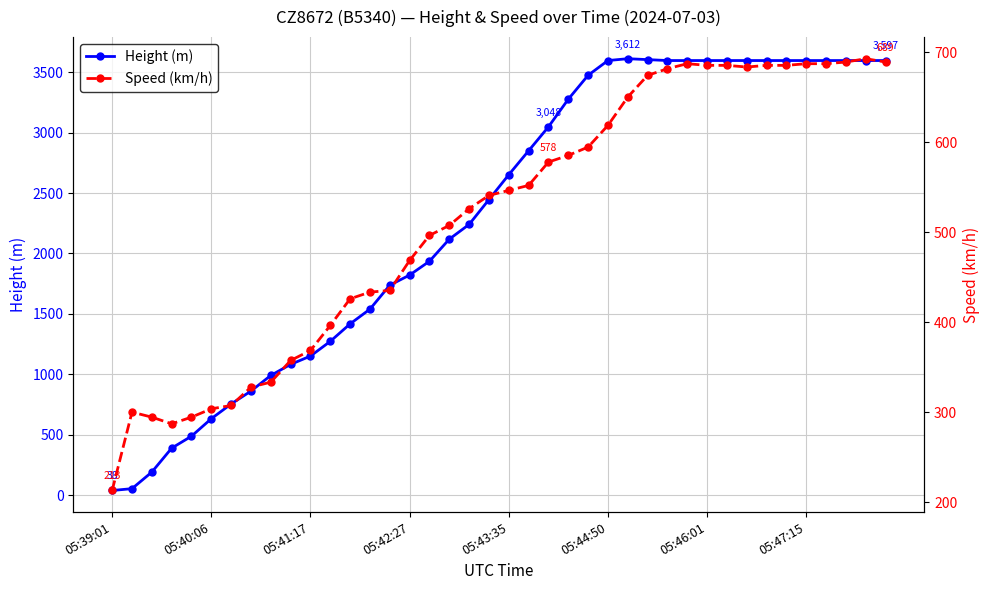

Rank the series by their maximum value, from lowest to highest.

Speed (km/h), Height (m)